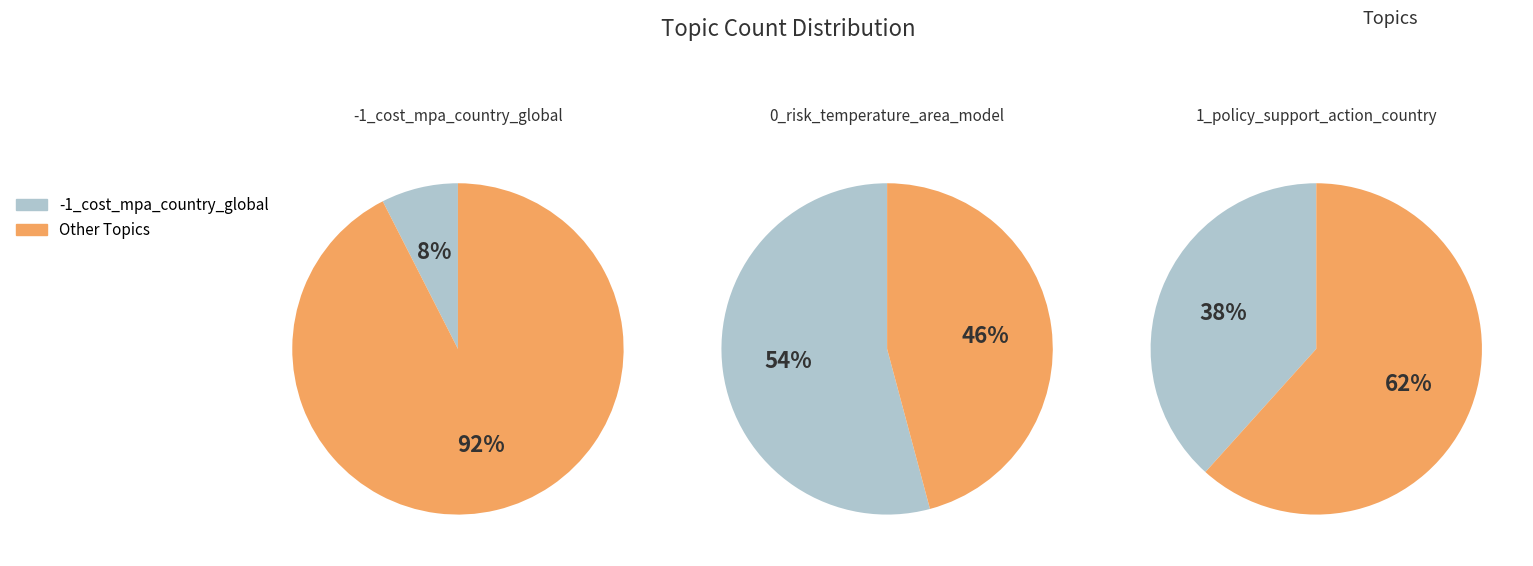

What percentage do Topic 0 and Topic -1 together represent?

61.7%